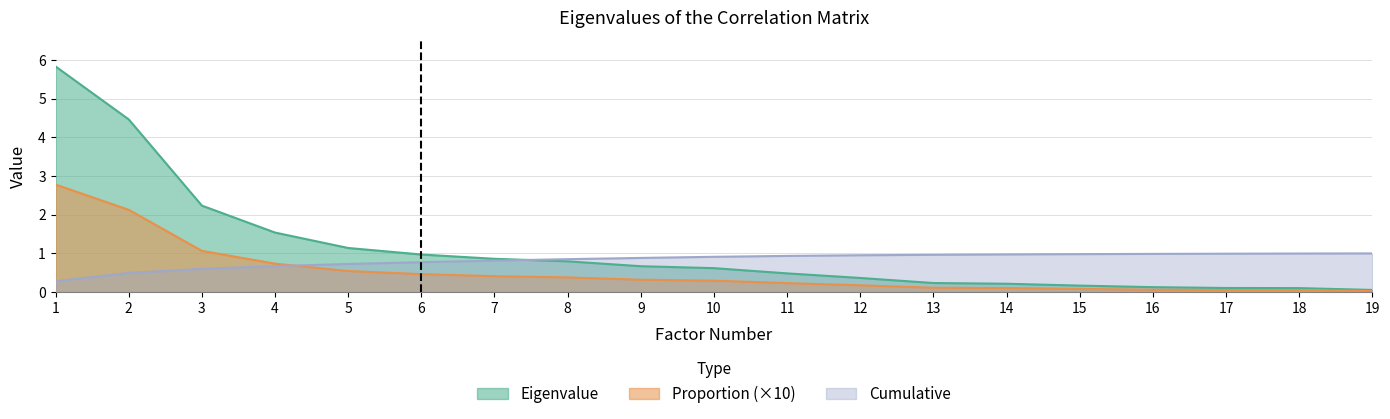

True or false: Proportion and Eigenvalue intersect in this chart.

False